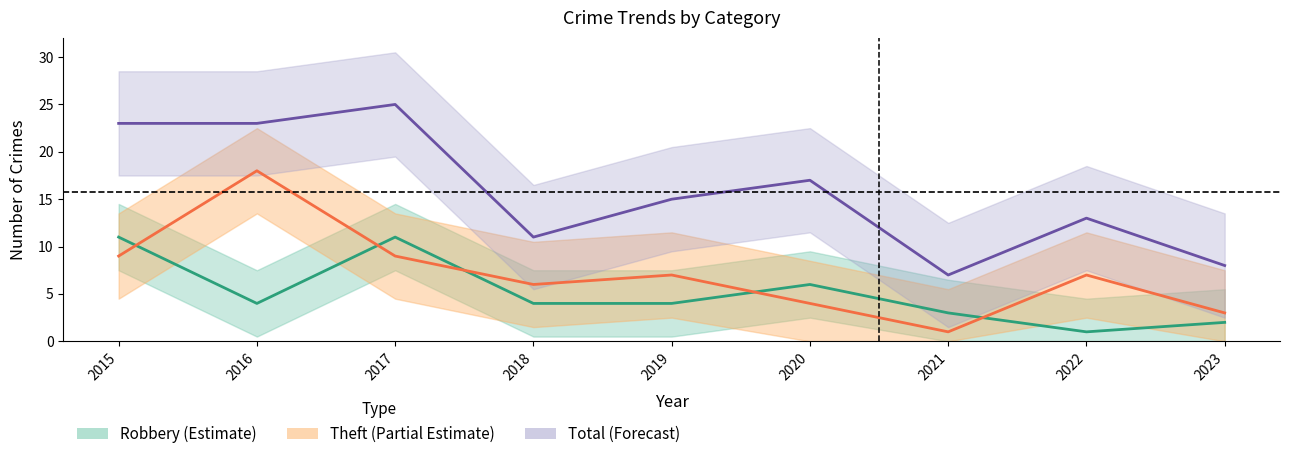

Rank the series at 2018 from highest to lowest value.

Total (Forecast), Theft (Partial Estimate), Robbery (Estimate)